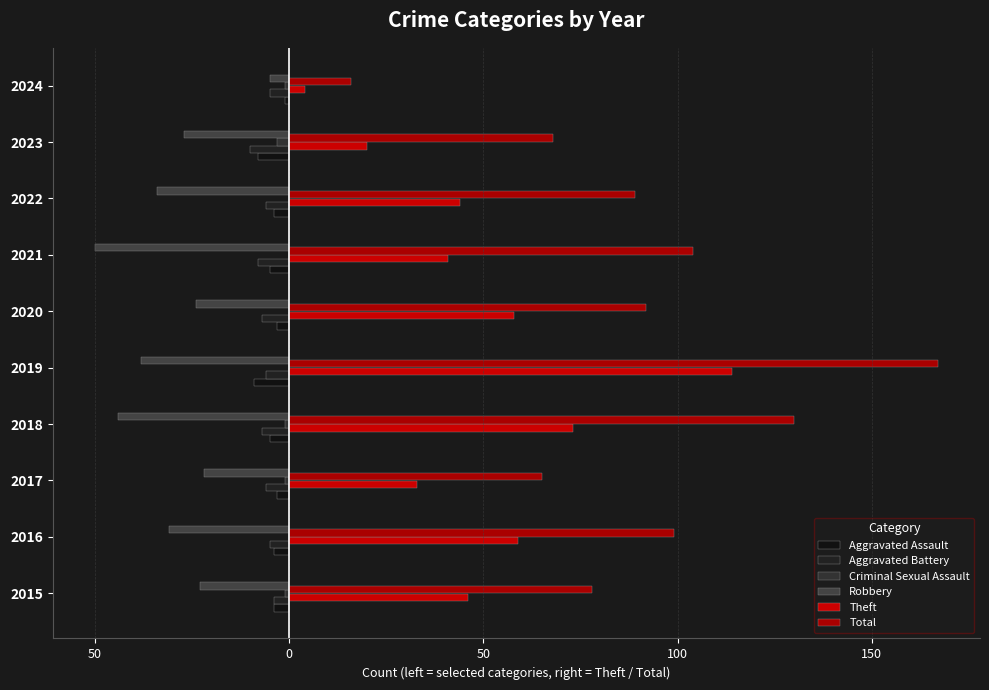

How many categories are shown in the chart?

10